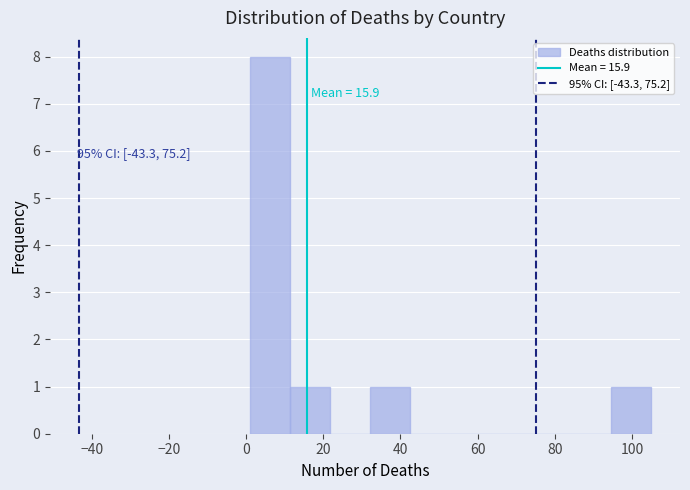

Over which range of the x-axis is the bar tallest?

1.0 to 11.4